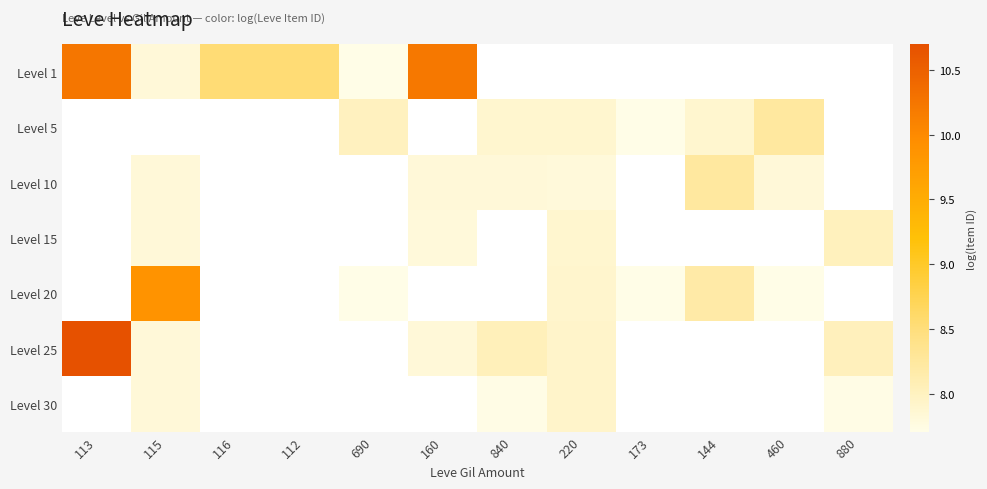

Which series has the largest range (max minus min)?

Level 25